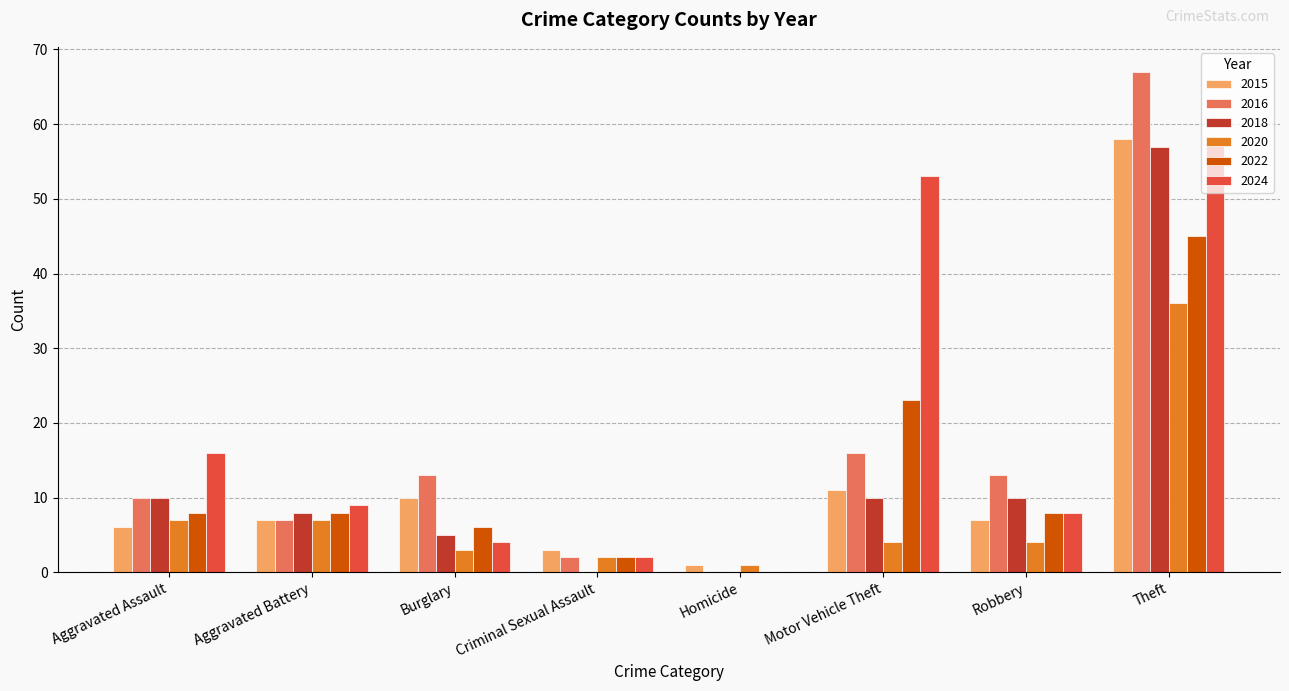

How many data points does each series have?

8